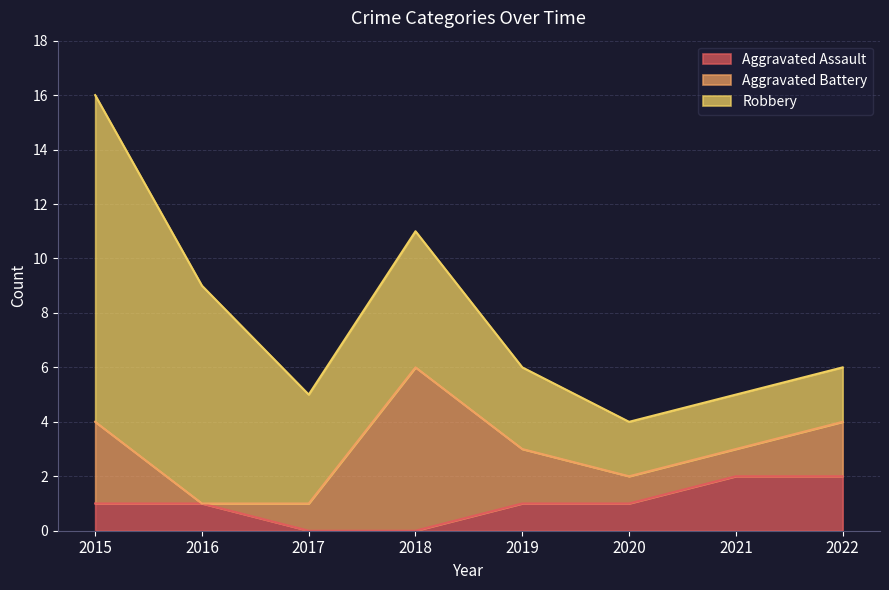

At how many categories does at least one series exceed 0?

8